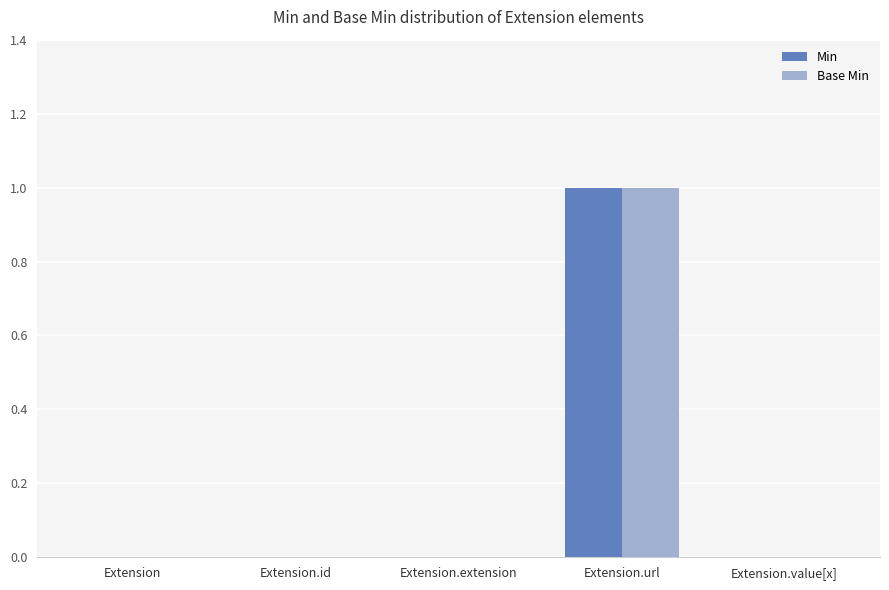

Are the bars horizontal?

No